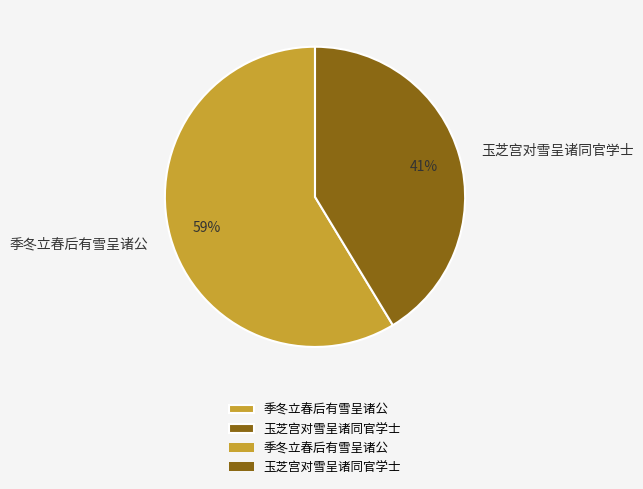

Does 季冬立春后有雪呈诸公 represent more than half of the total?

Yes